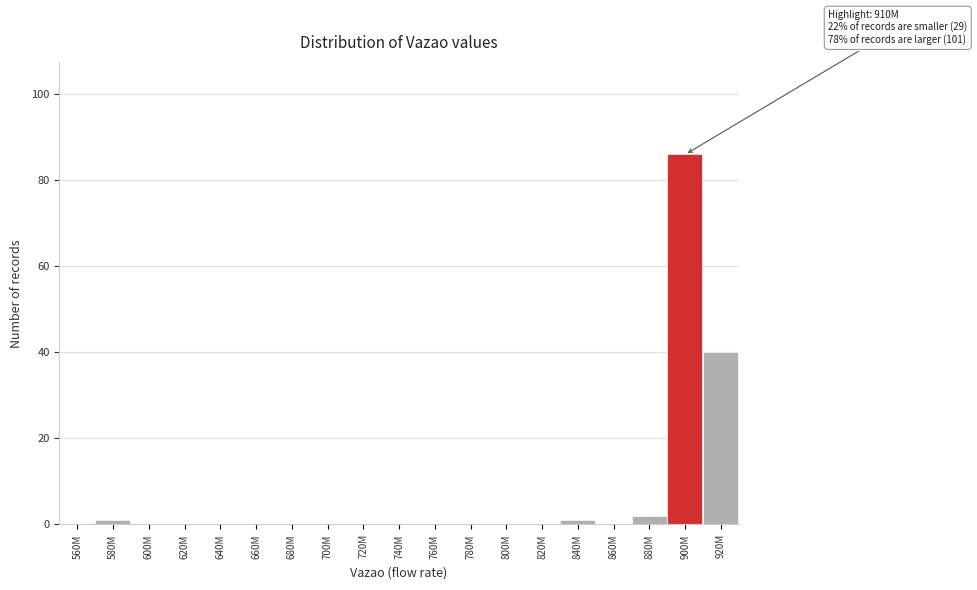

The chart shows a value of 45 at 800M. True or false?

False